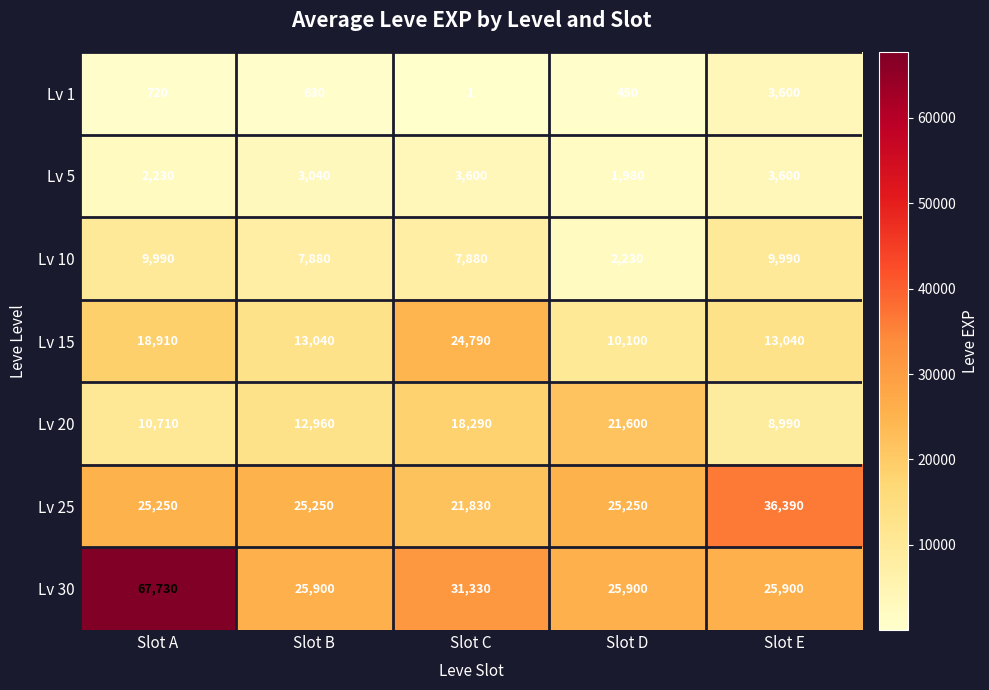

At which category is the sum across all series the highest?

Slot A